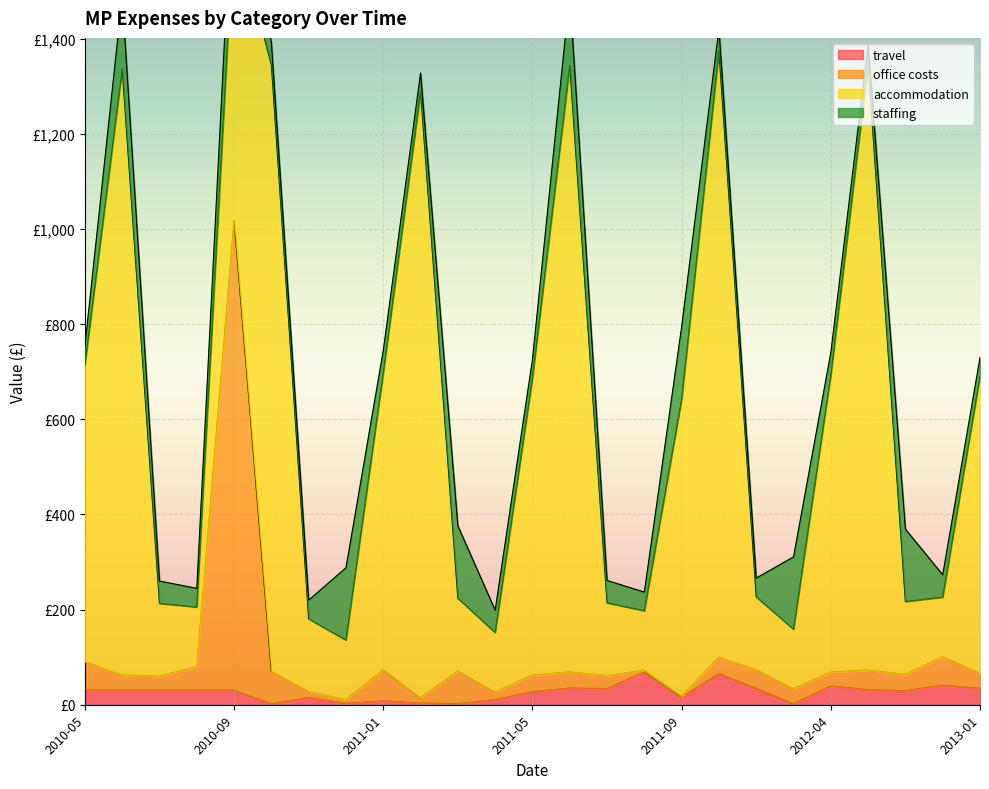

What is the difference between the maximum and minimum values in the office costs series?

1007.9